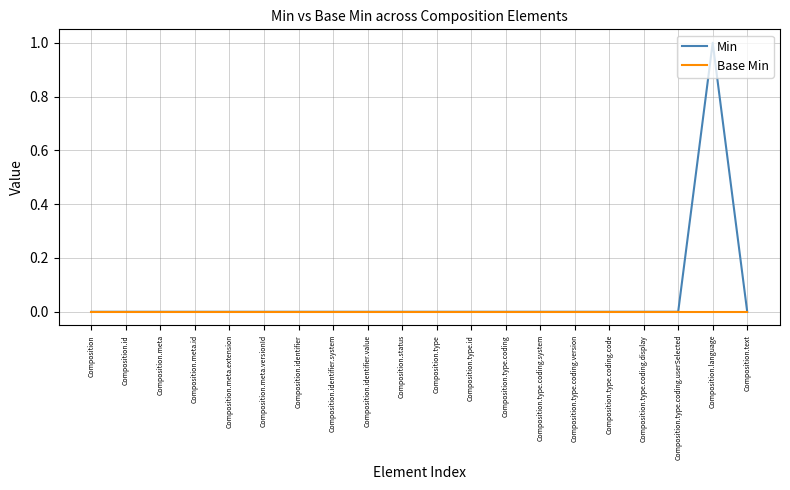

Reading left to right, extract all data points from this chart.

Min: Composition=0	Composition.id=0	Composition.meta=0	Composition.meta.id=0	Composition.meta.extension=0	Composition.meta.versionId=0	Composition.identifier=0	Composition.identifier.system=0	Composition.identifier.value=0	Composition.status=0	Composition.type=0	Composition.type.id=0	Composition.type.coding=0	Composition.type.coding.system=0	Composition.type.coding.version=0	Composition.type.coding.code=0	Composition.type.coding.display=0	Composition.type.coding.userSelected=0	Composition.language=1	Composition.text=0
Base Min: Composition=0	Composition.id=0	Composition.meta=0	Composition.meta.id=0	Composition.meta.extension=0	Composition.meta.versionId=0	Composition.identifier=0	Composition.identifier.system=0	Composition.identifier.value=0	Composition.status=0	Composition.type=0	Composition.type.id=0	Composition.type.coding=0	Composition.type.coding.system=0	Composition.type.coding.version=0	Composition.type.coding.code=0	Composition.type.coding.display=0	Composition.type.coding.userSelected=0	Composition.language=0	Composition.text=0